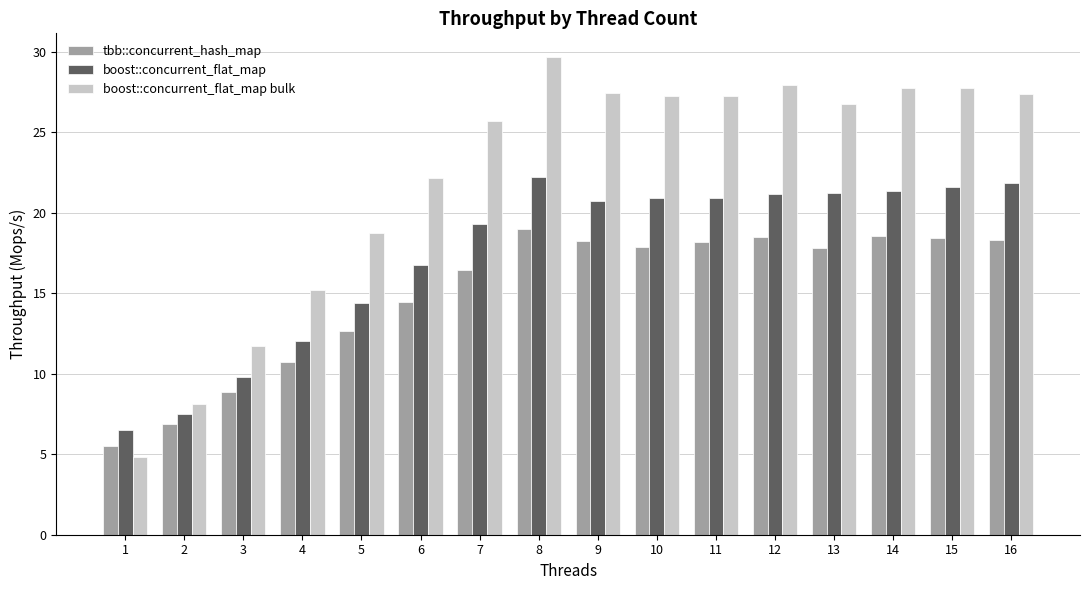

Does the chart contain stacked bars?

No